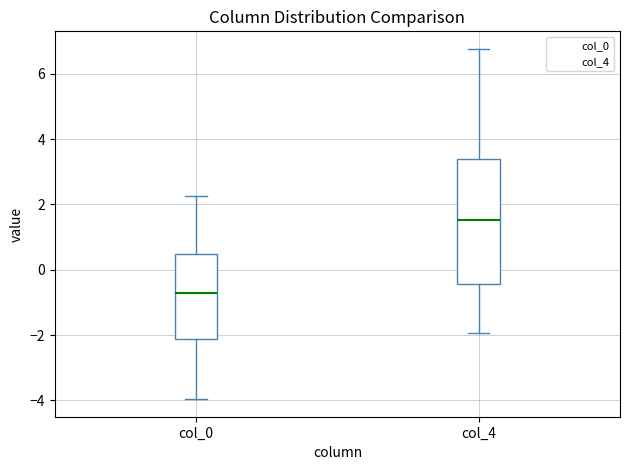

Reading left to right, read every box against the y-axis: the position of its median line, the range the box covers, and the ends of its whiskers. The values are not printed on the chart, so give them approximately, as read against the axis.

col_0: median -0.8, box -2.2 to 0.4, whiskers -4.0 to 2.2
col_4: median 1.6, box -0.4 to 3.4, whiskers -2.0 to 6.8